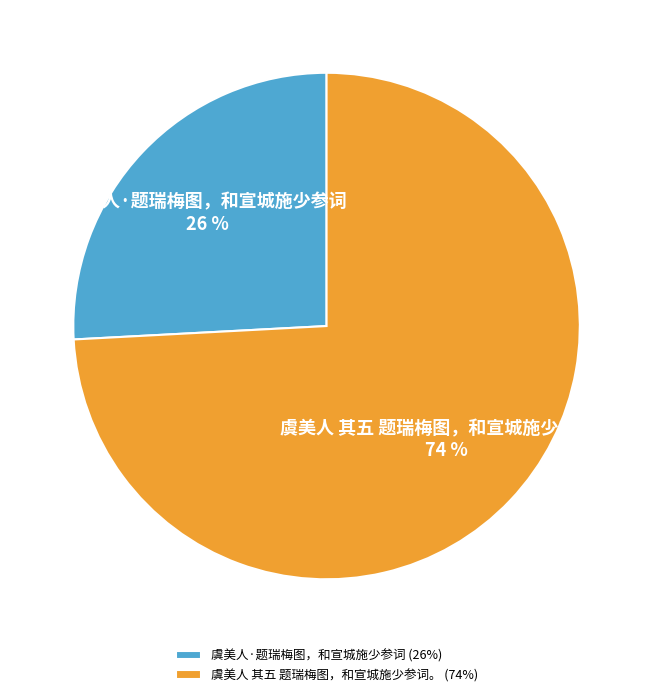

What percentage is the 虞美人 其五 题瑞梅图，和宣城施少参词。 slice, to the nearest percent?

74%